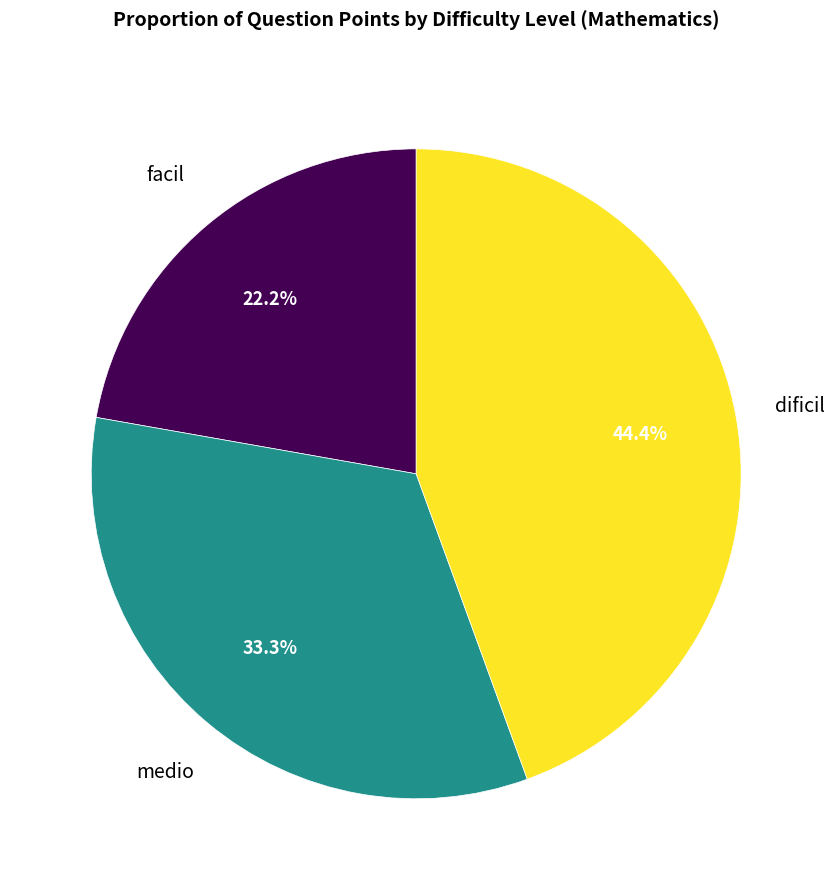

Is there any slice that represents more than half of the pie?

No